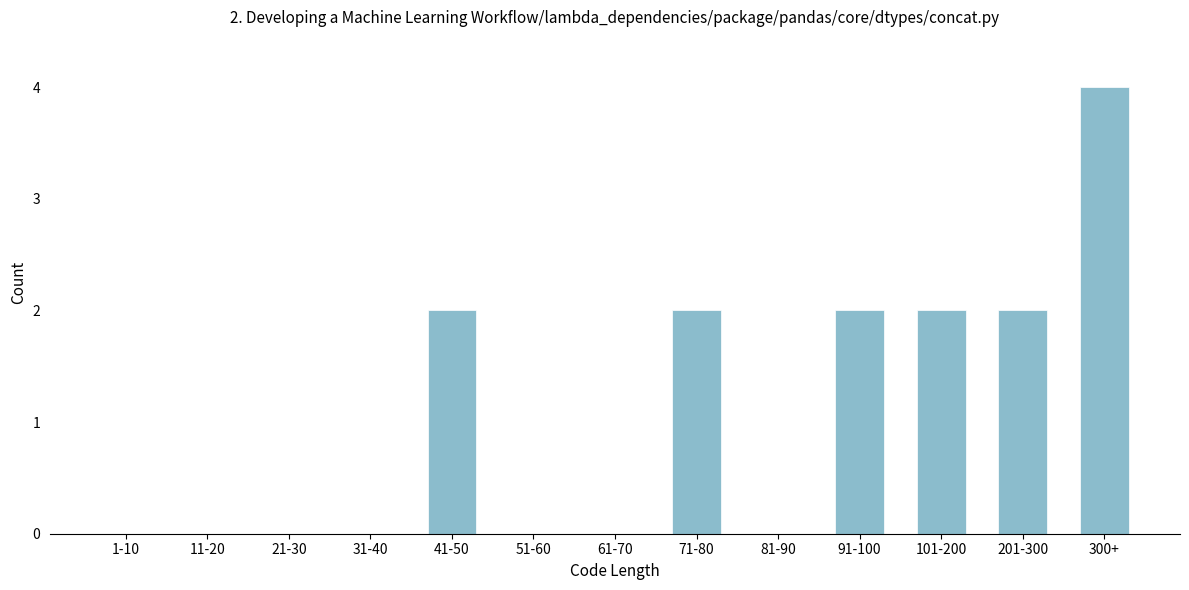

Reading right to left, list all the values displayed in this chart.

300+=4	201-300=2	101-200=2	91-100=2	81-90=0	71-80=2	61-70=0	51-60=0	41-50=2	31-40=0	21-30=0	11-20=0	1-10=0